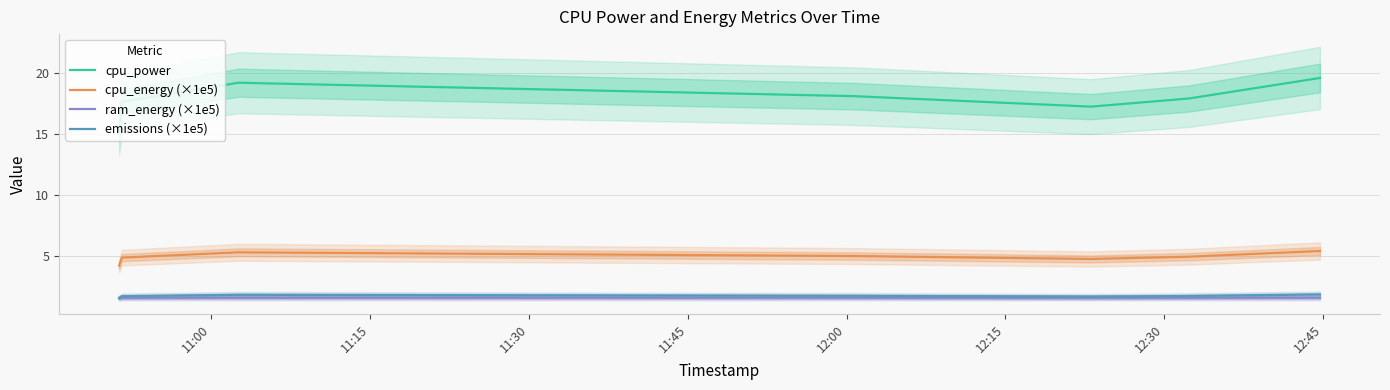

What is the maximum value for cpu_power?

19.6